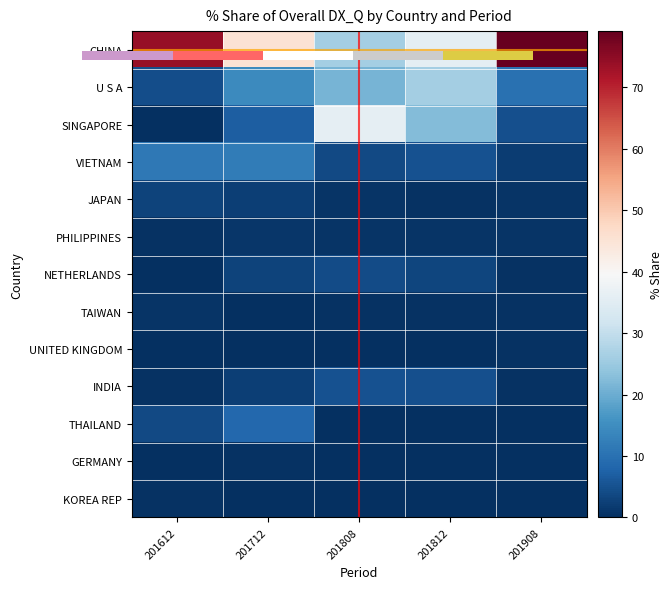

Rank the categories by NETHERLANDS value from lowest to highest.

201612, 201908, 201712, 201812, 201808